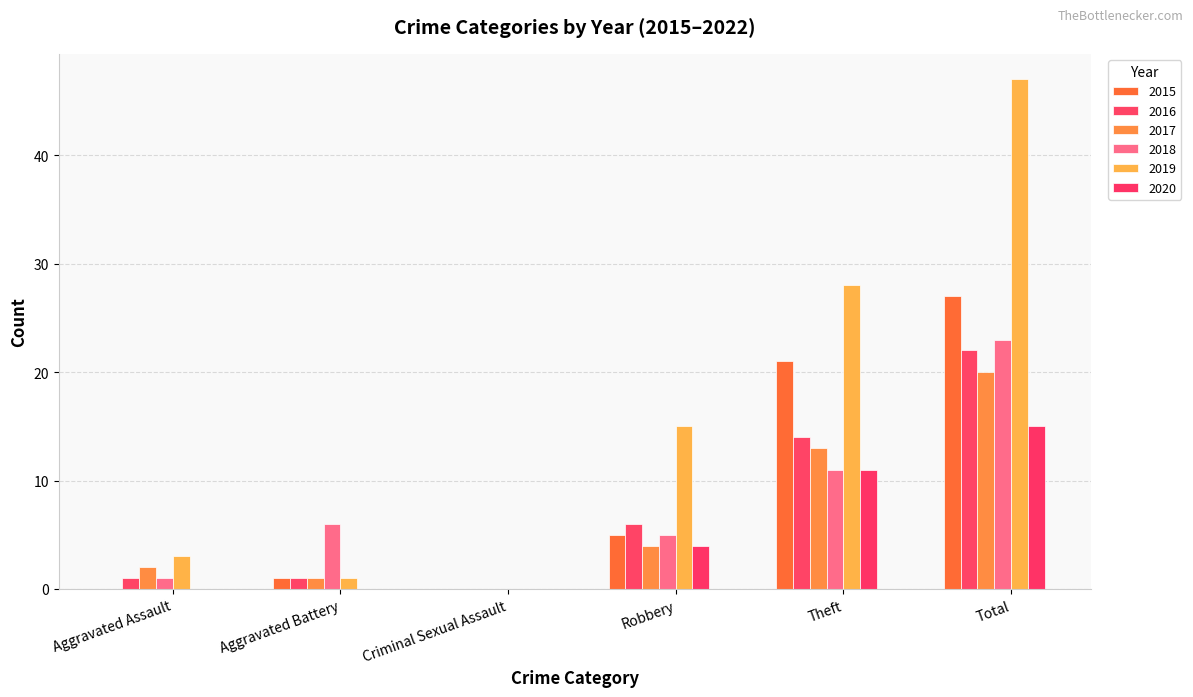

What is the sum of all 2016 values?

44